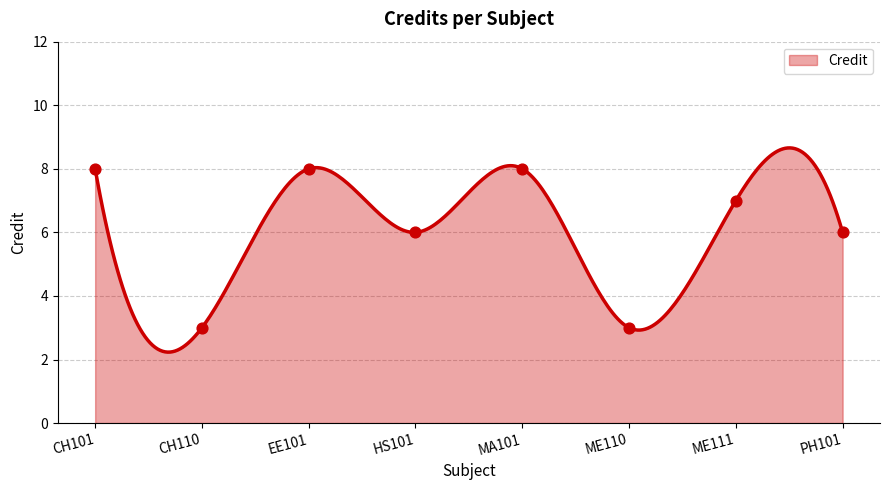

Approximately how many times larger is the value at ME111 compared to CH110?

2.3